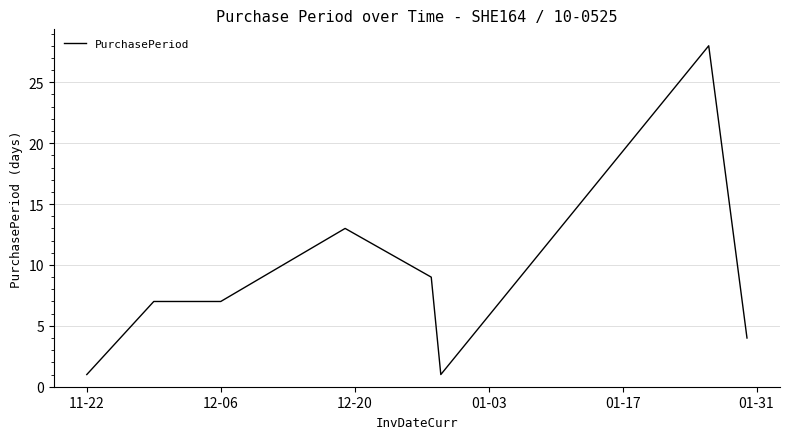

What is the greatest value displayed?

28